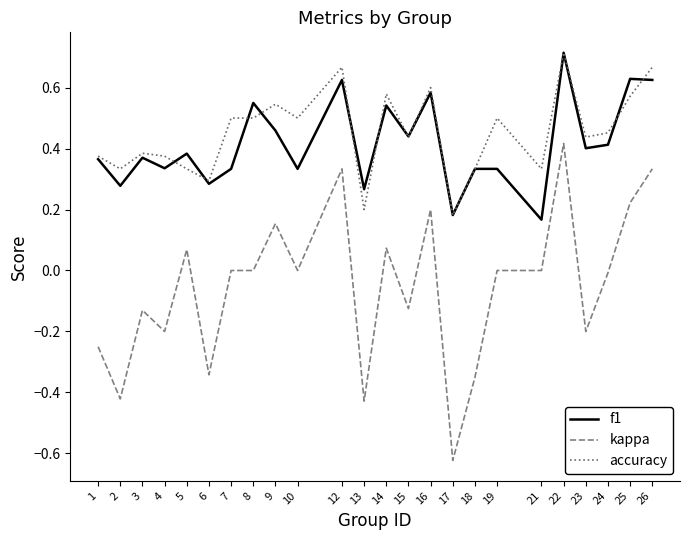

Is it true that f1 equals 1.1 at 22?

False